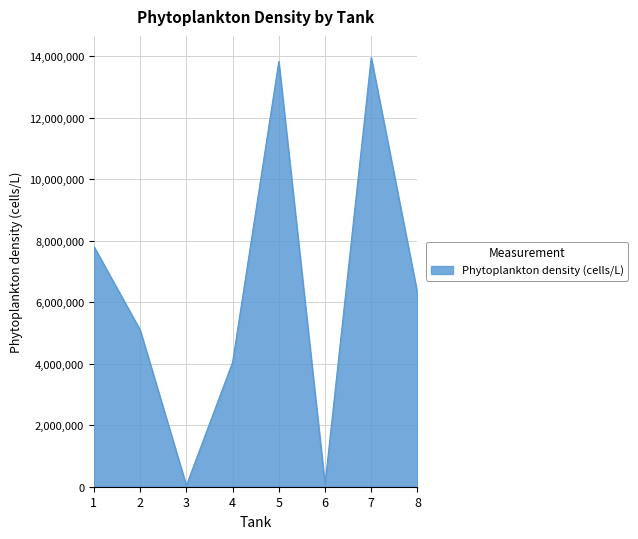

What is the difference between the second highest and minimum values?

13793351.3